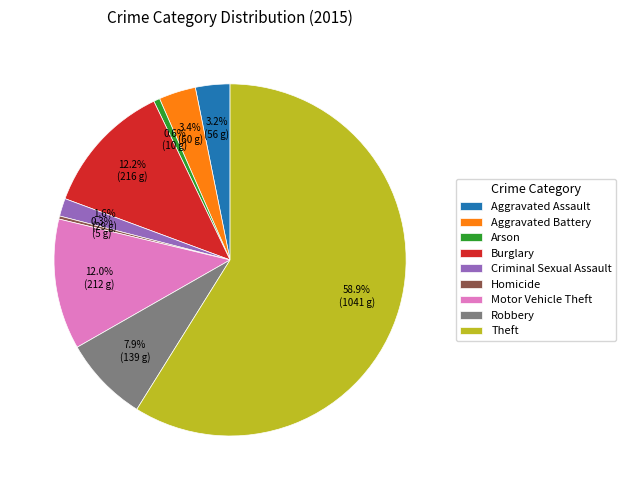

To the nearest percent, what percentage of the pie is Aggravated Assault?

3%